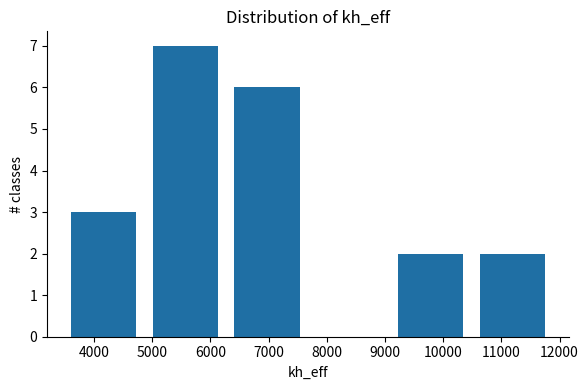

Which range on the x-axis has the tallest bar?

4900 to 6300